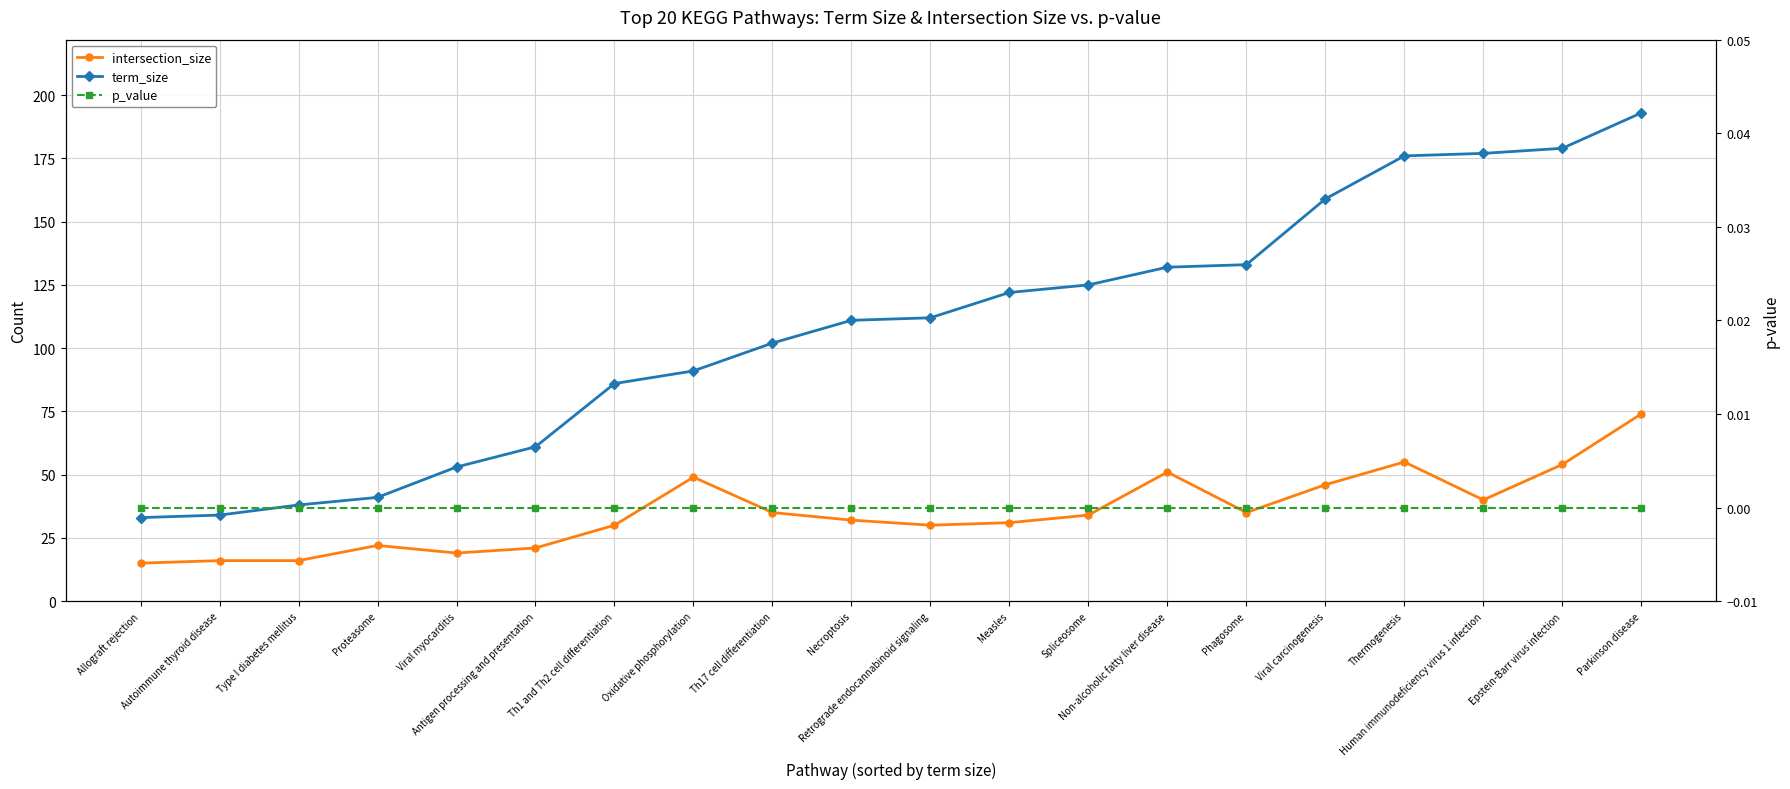

At which category is the sum across all series the highest?

Parkinson disease